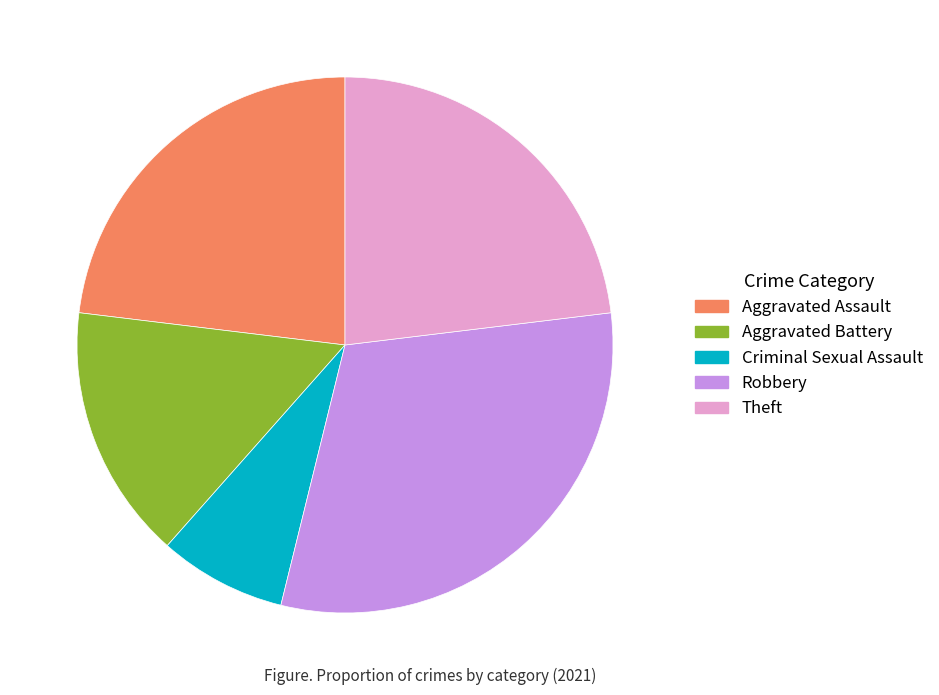

What is the ratio of the value at Theft to the value at Aggravated Battery?

1.5